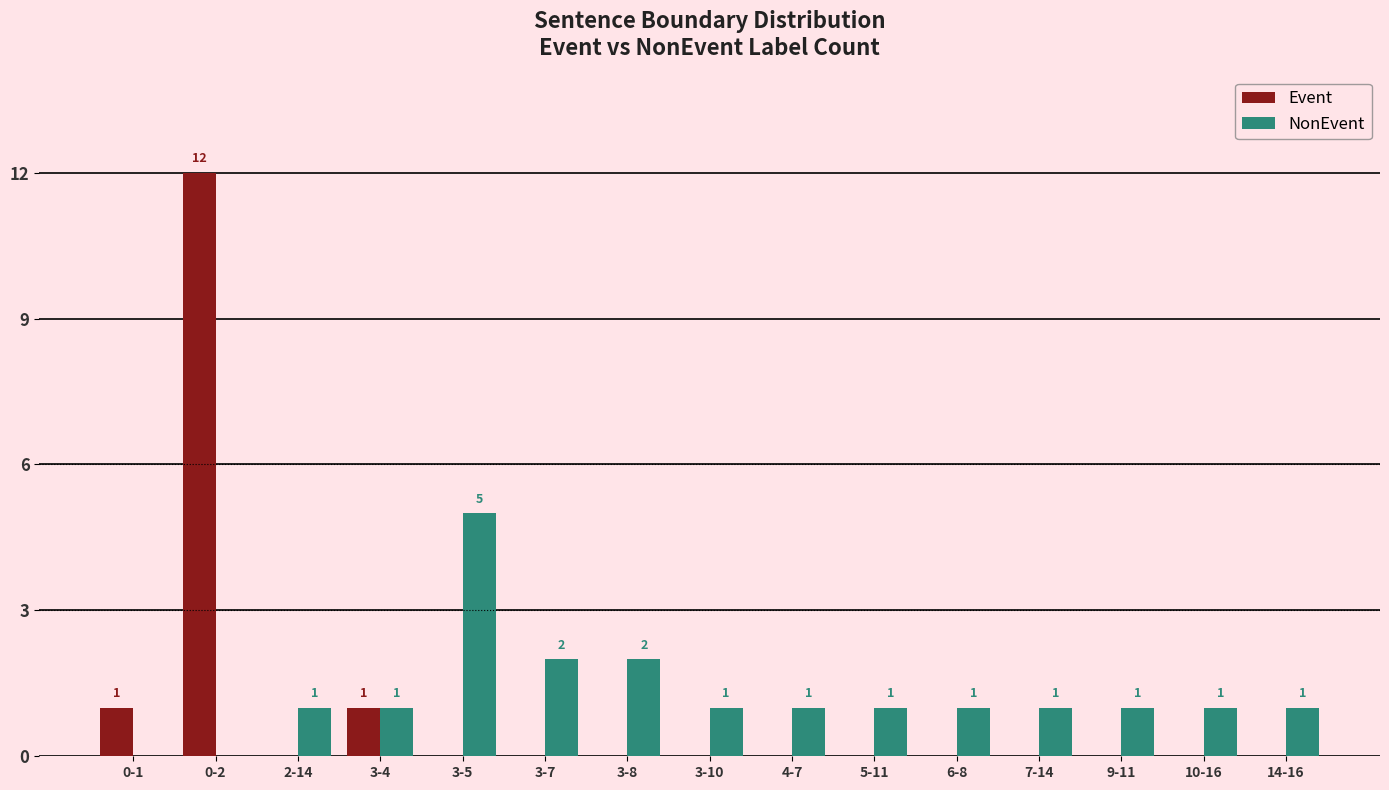

What is the average value of the Event series?

1